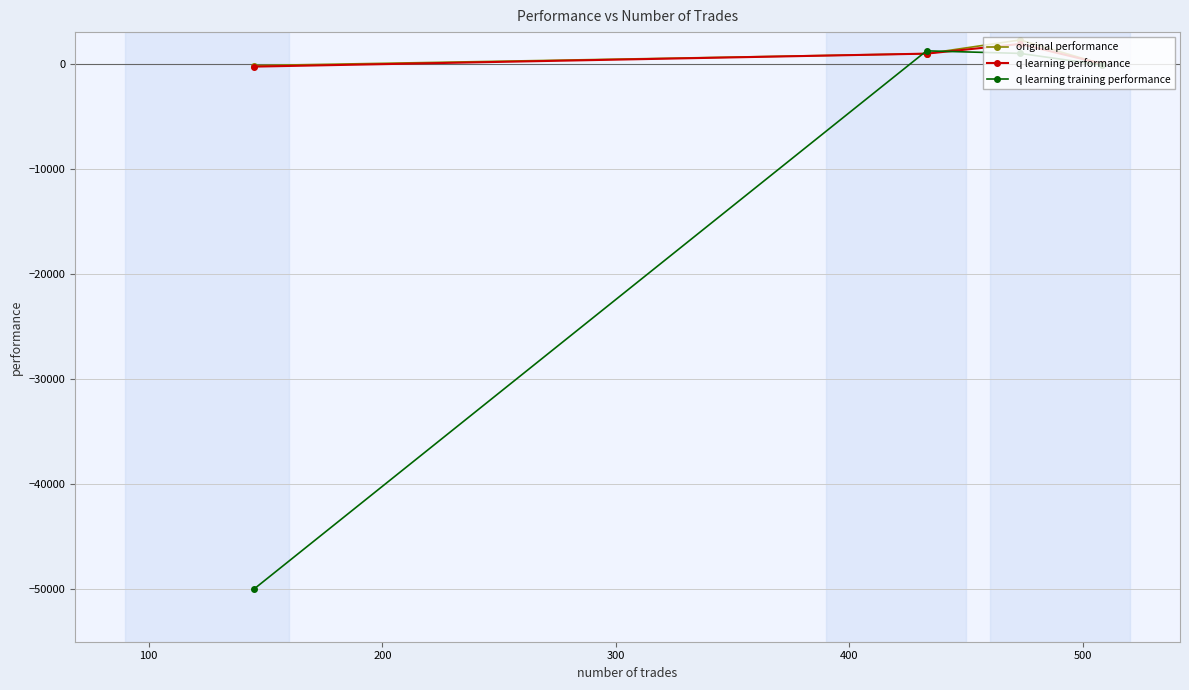

How many data points in q learning performance are above 951?

2